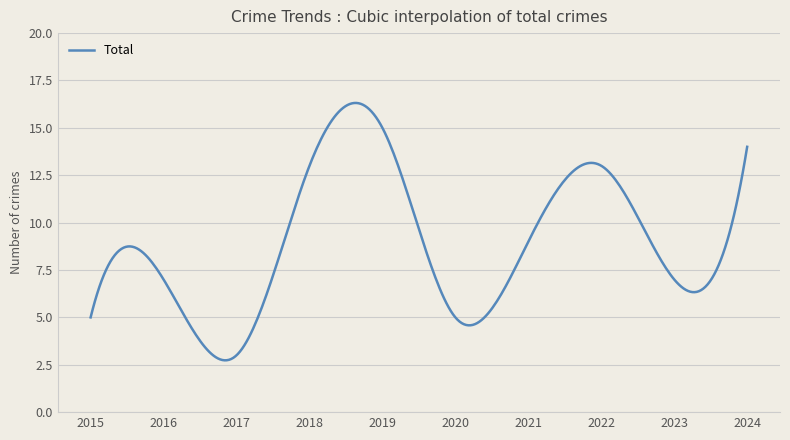

What is the smallest value displayed?

2.7